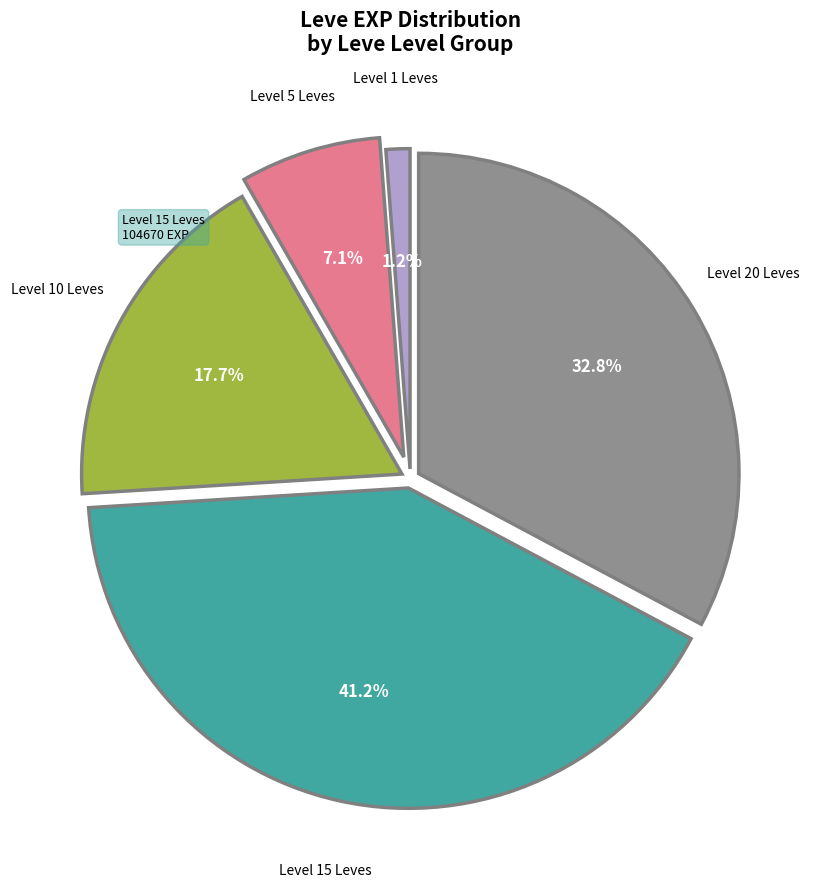

Does any single category account for the majority?

No